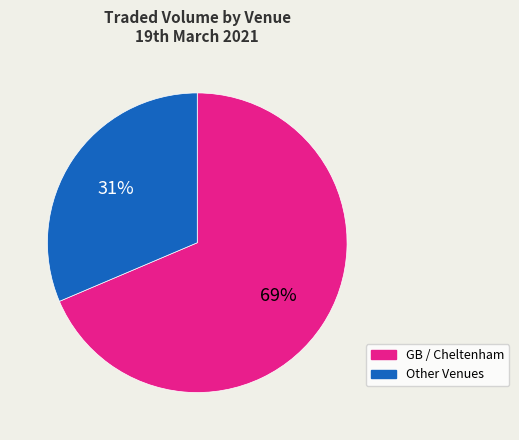

To the nearest percent, what is the average slice percentage?

50%